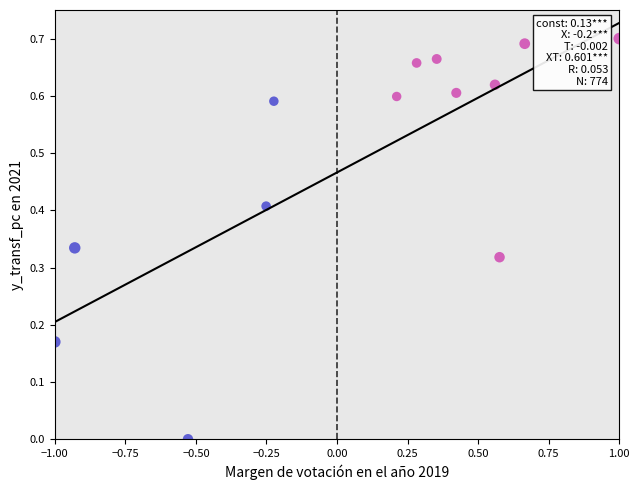

What is the range of X values (max minus min)?

2.0